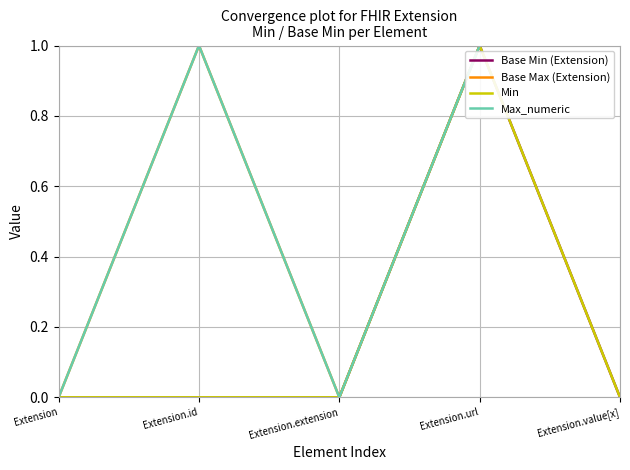

Does the chart have visible grid lines?

Yes